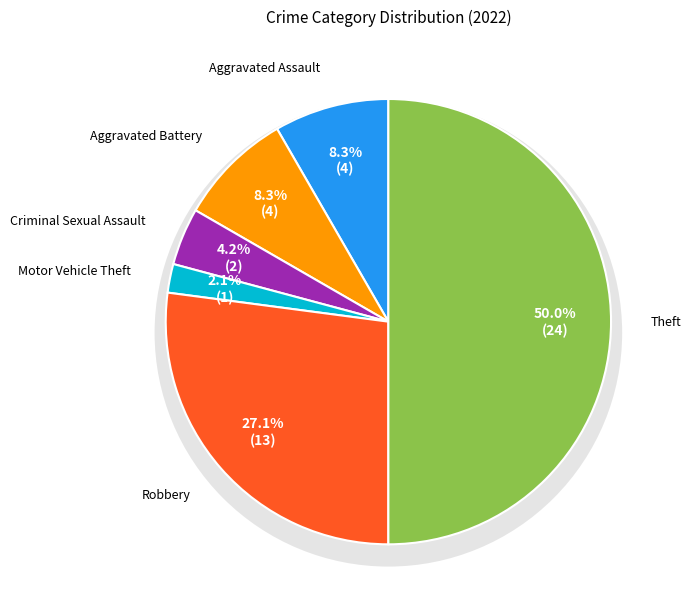

Do Homicide and Aggravated Assault together represent more than half of the pie?

No